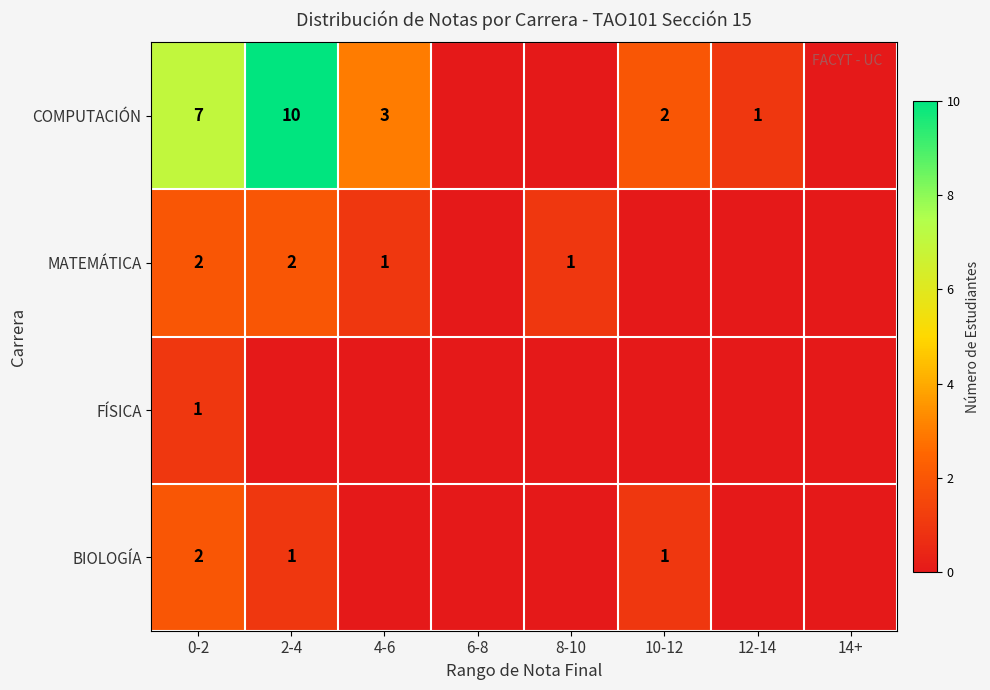

The FÍSICA series shows 2 at 0-2. True or false?

False